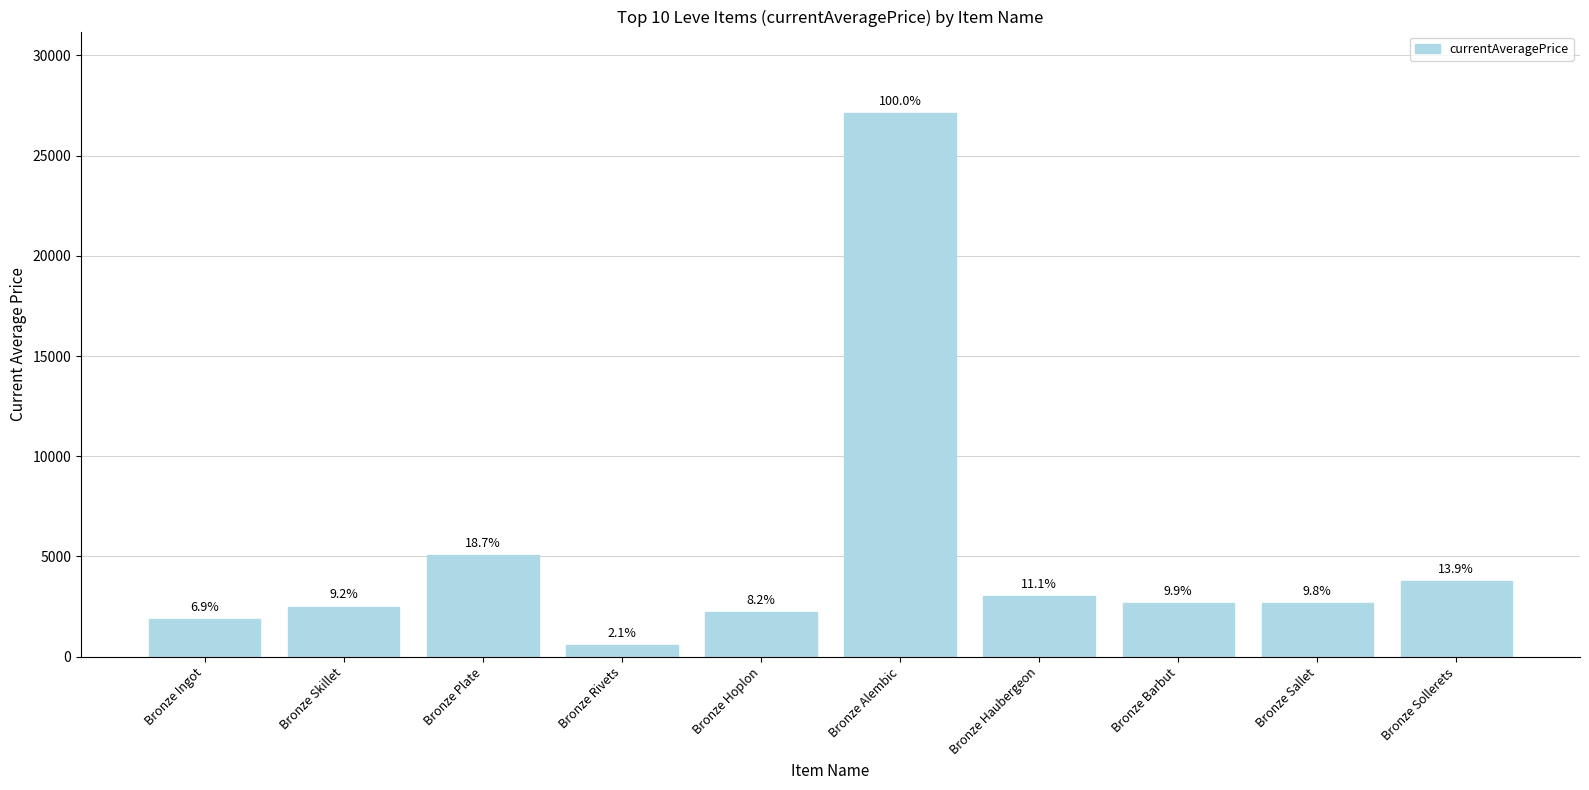

How many bars are there in total?

10